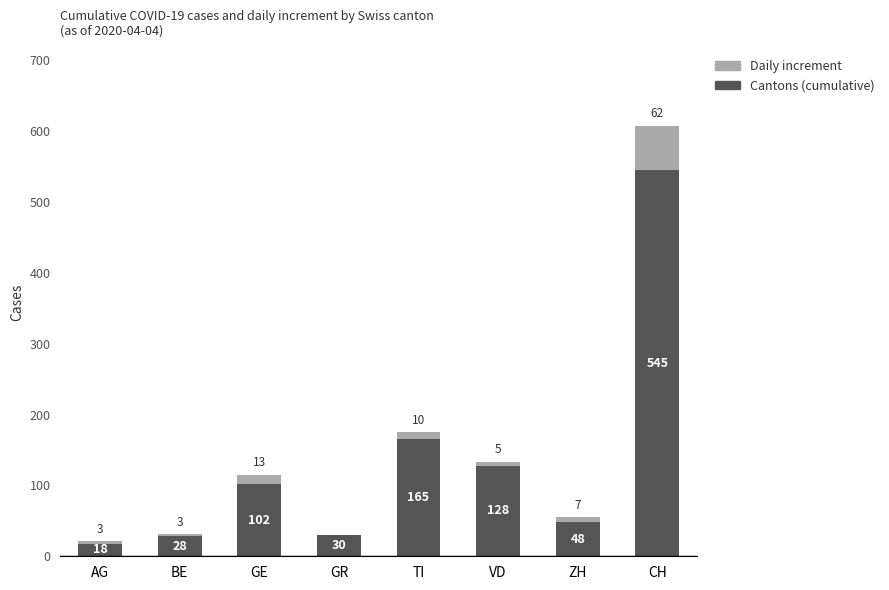

What is the total value across all series at AG?

21